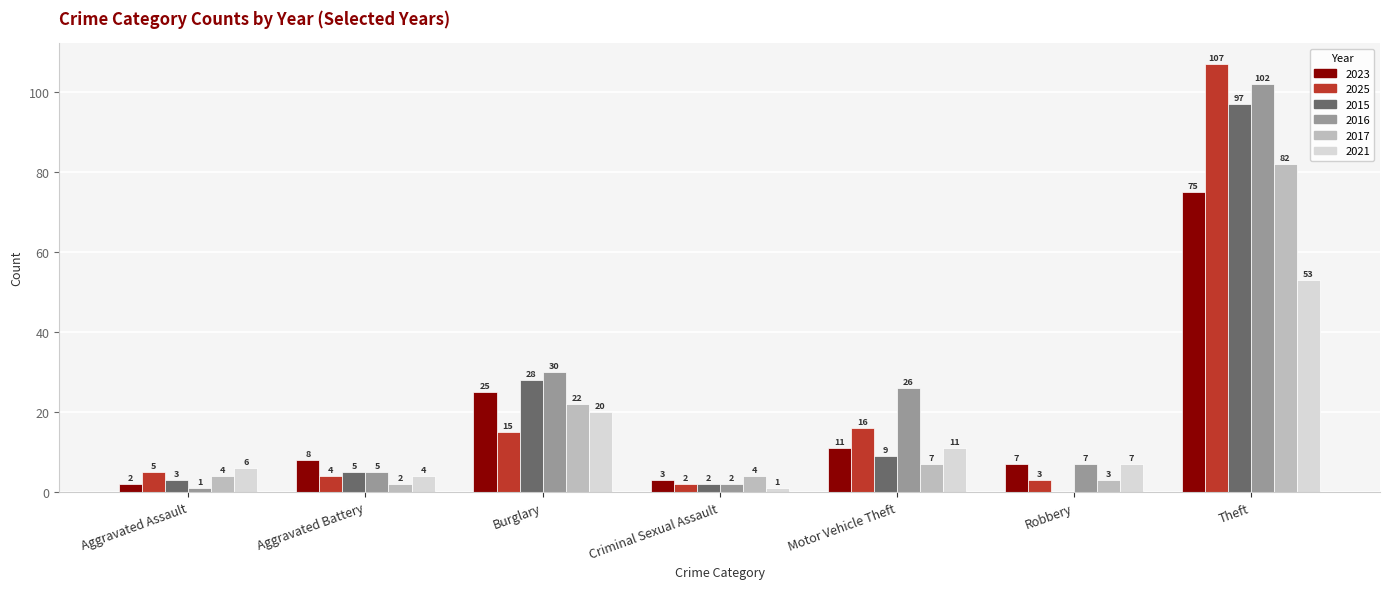

Count the number of data series in this chart.

6